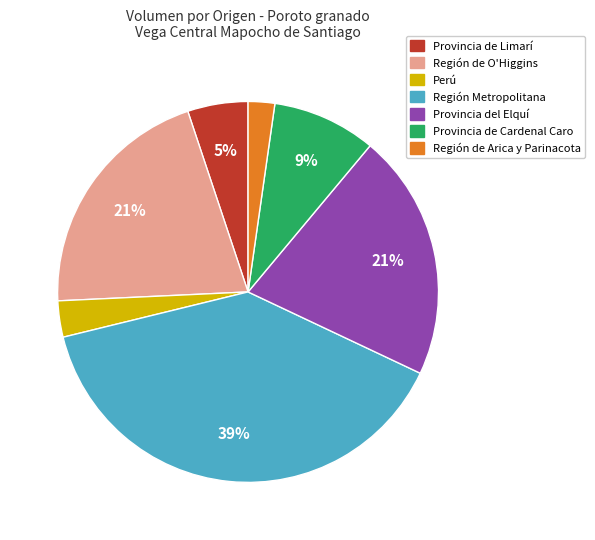

To the nearest percent, what is the average slice percentage?

14%